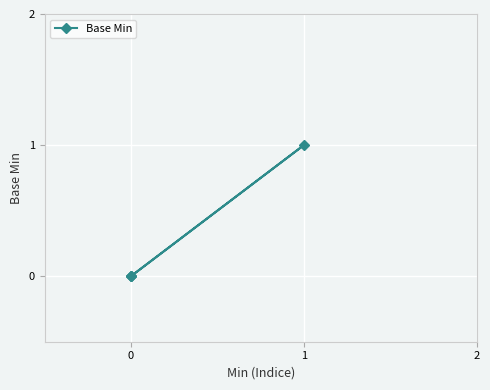

What is the change in value from 0 to 1?

+1